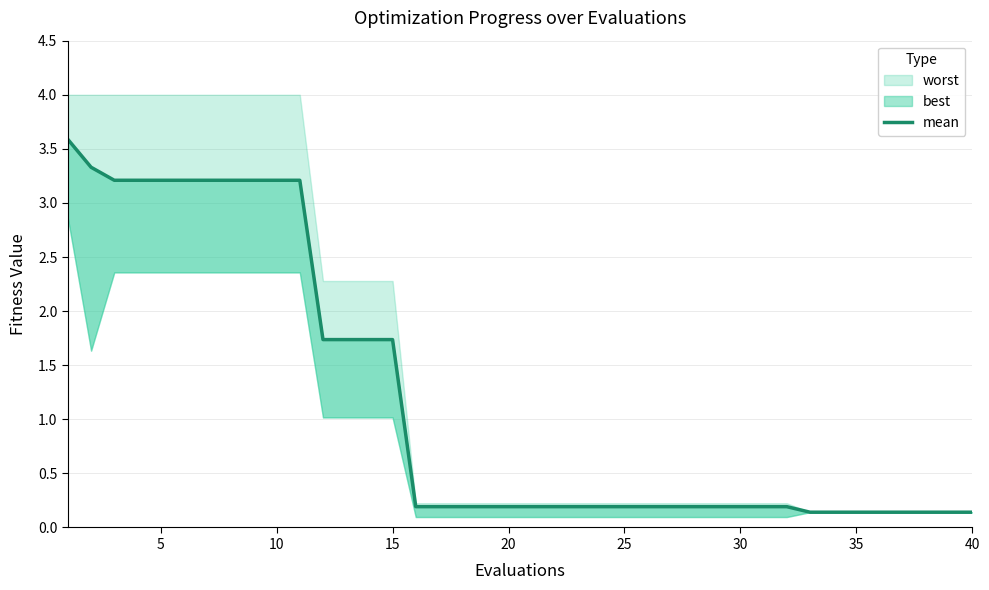

How many lines are shown in the chart?

1